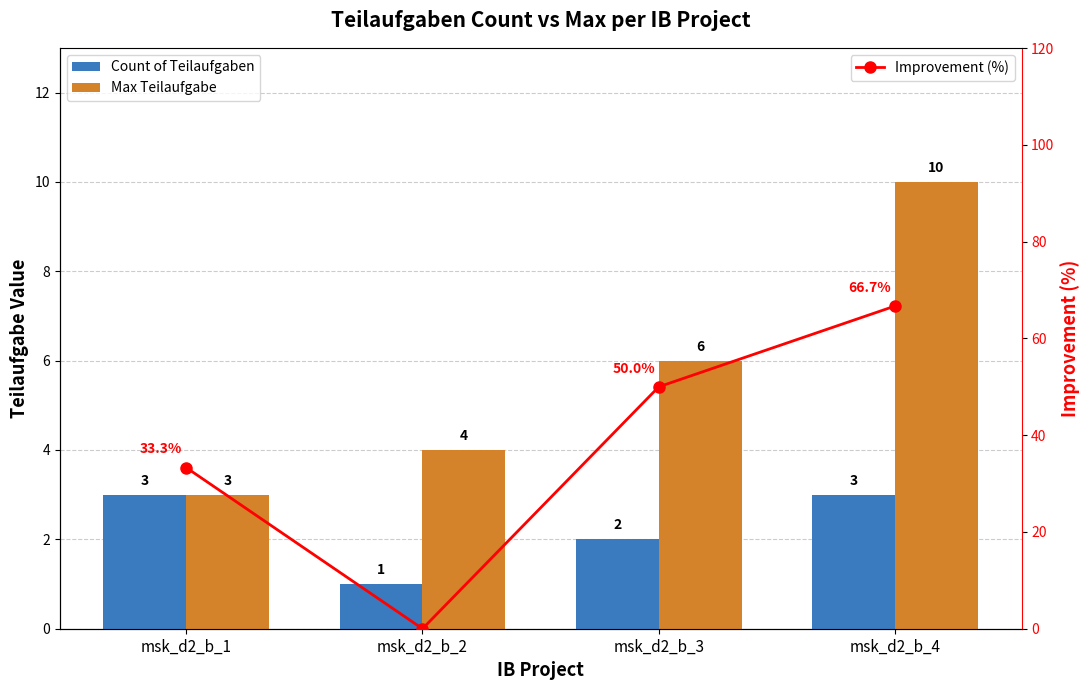

At how many categories does at least one series exceed 0?

4